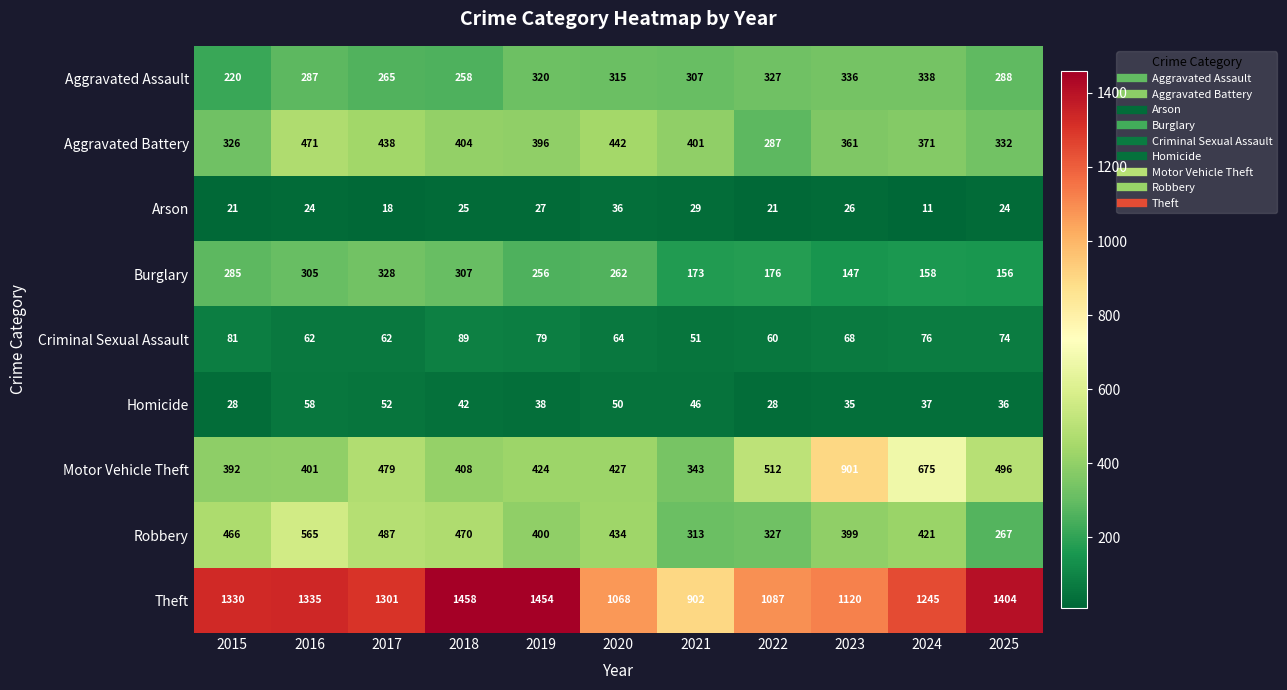

What is the highest value of the Arson series?

36